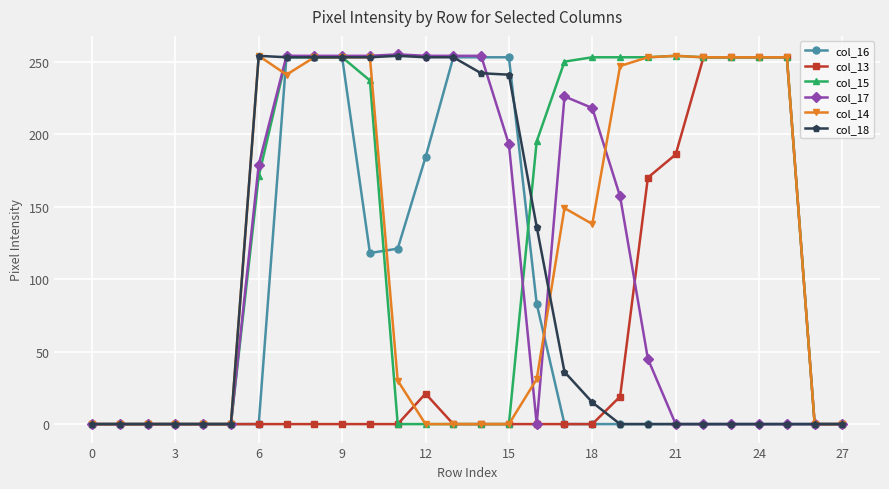

After their last crossing, which series has the higher values: col_18 or col_17?

col_17